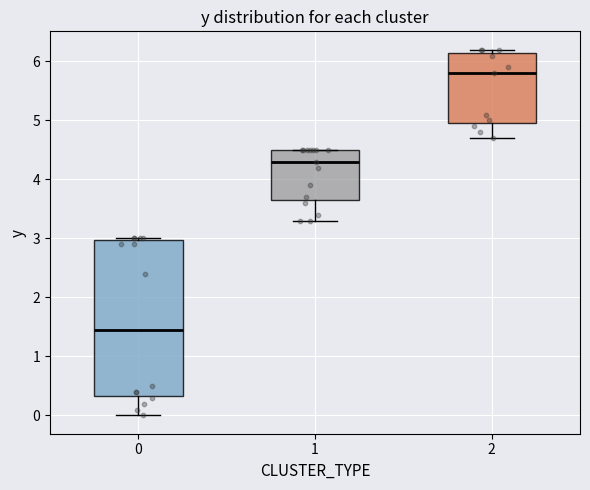

Comparing the boxes themselves (not the whiskers), which one is the tallest?

0